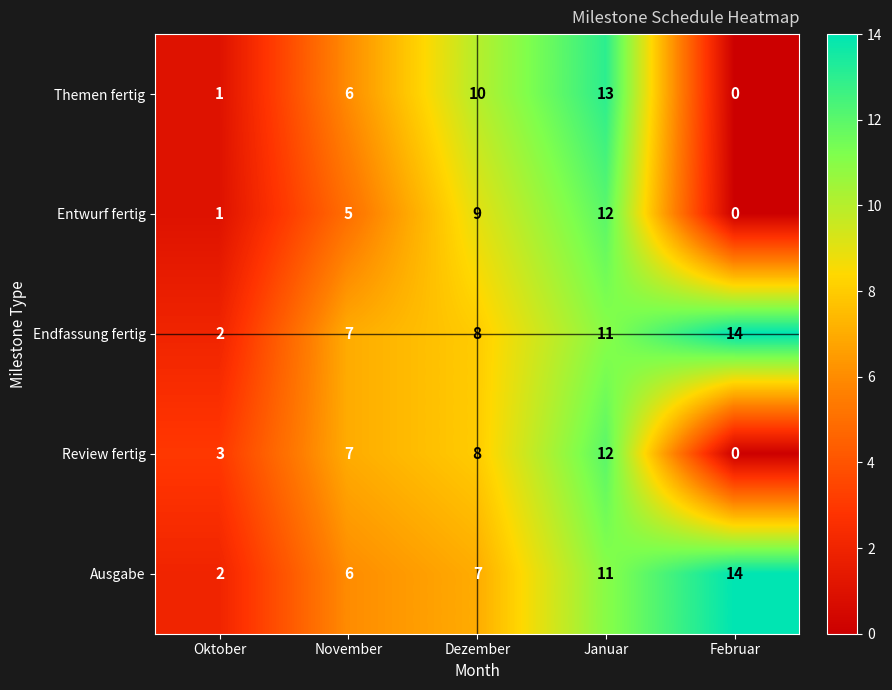

Which series has the widest spread of values?

Themen fertig